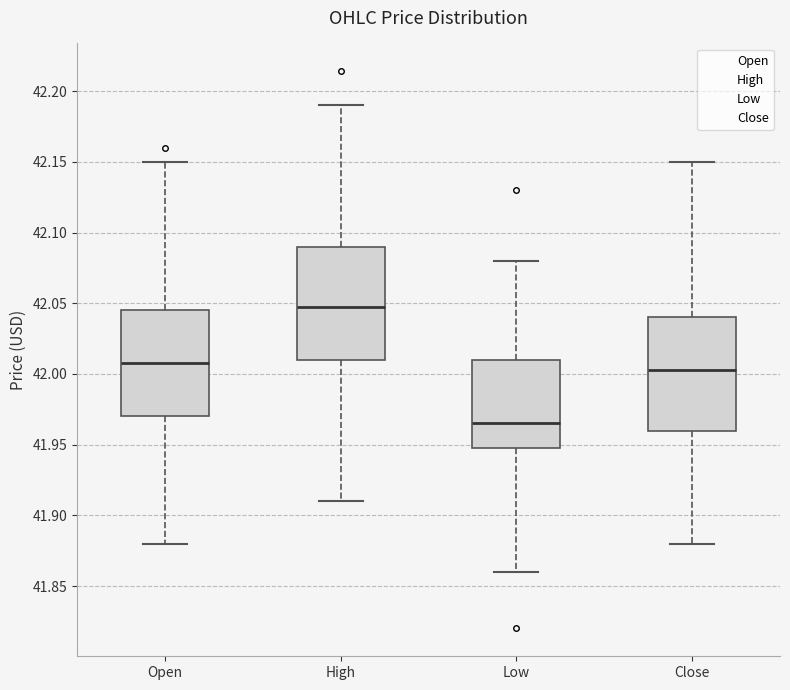

Reading left to right, read every box against the y-axis: the position of its median line, the range the box covers, and the ends of its whiskers. The values are not printed on the chart, so give them approximately, as read against the axis.

Open: median 42.010, box 41.970 to 42.045, whiskers 41.880 to 42.150
High: median 42.050, box 42.010 to 42.090, whiskers 41.910 to 42.190
Low: median 41.965, box 41.950 to 42.010, whiskers 41.860 to 42.080
Close: median 42.005, box 41.960 to 42.040, whiskers 41.880 to 42.150